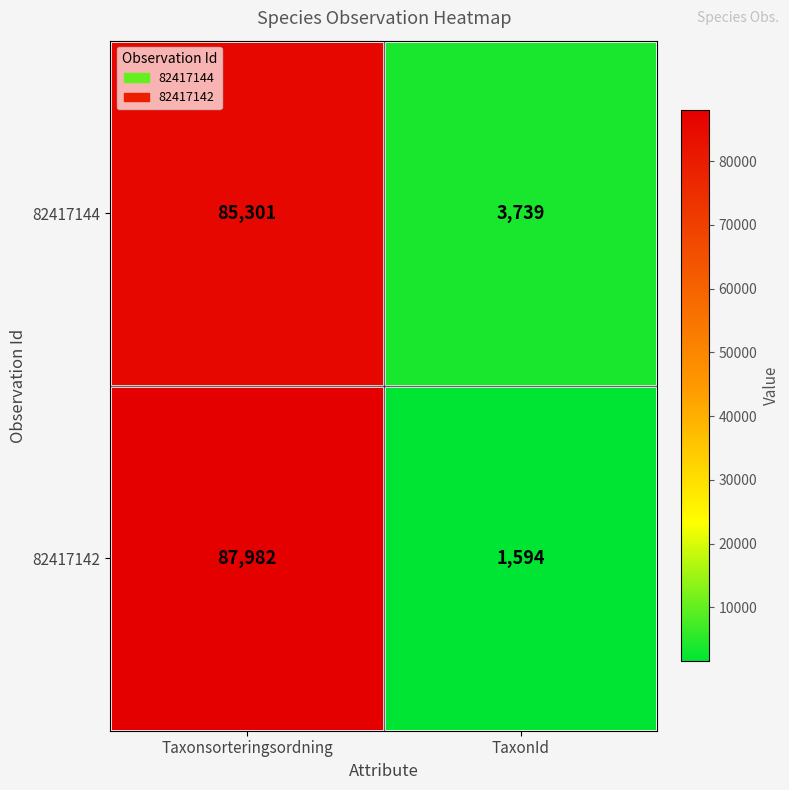

Reading left to right, what are all the values shown in this chart?

82417144: 85301	3739
82417142: 87982	1594